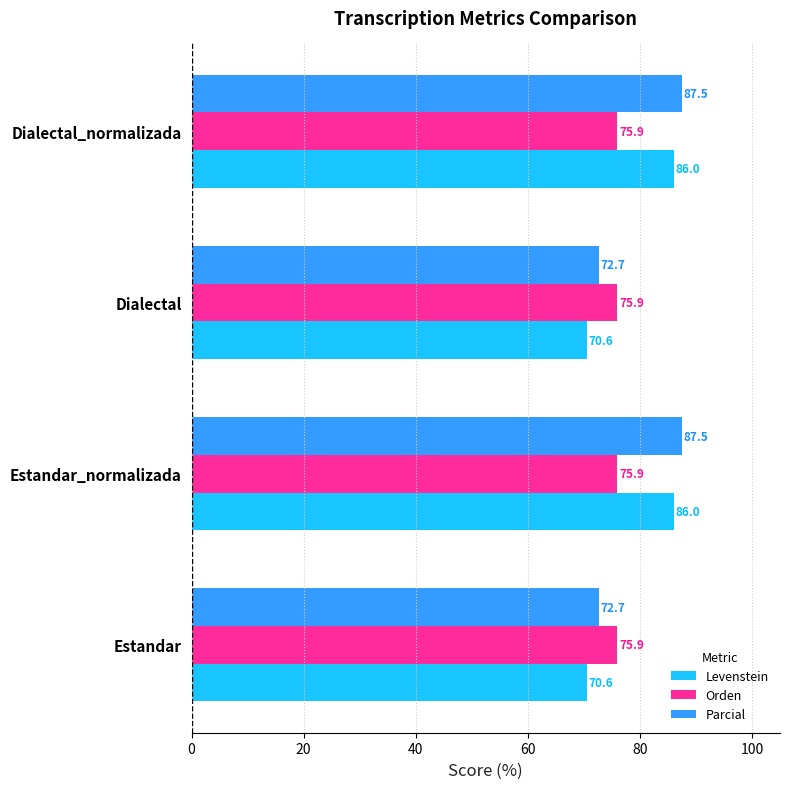

The Levenstein series shows 131.7 at Dialectal_normalizada. True or false?

False